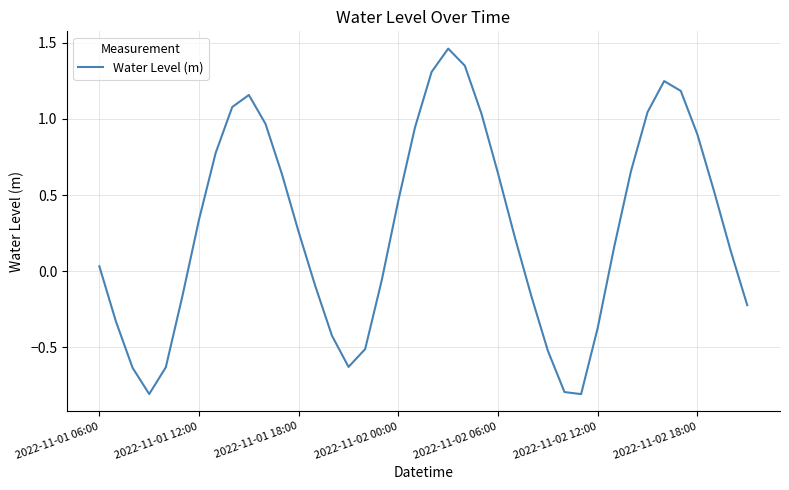

What is the difference between the maximum and minimum values?

2.3